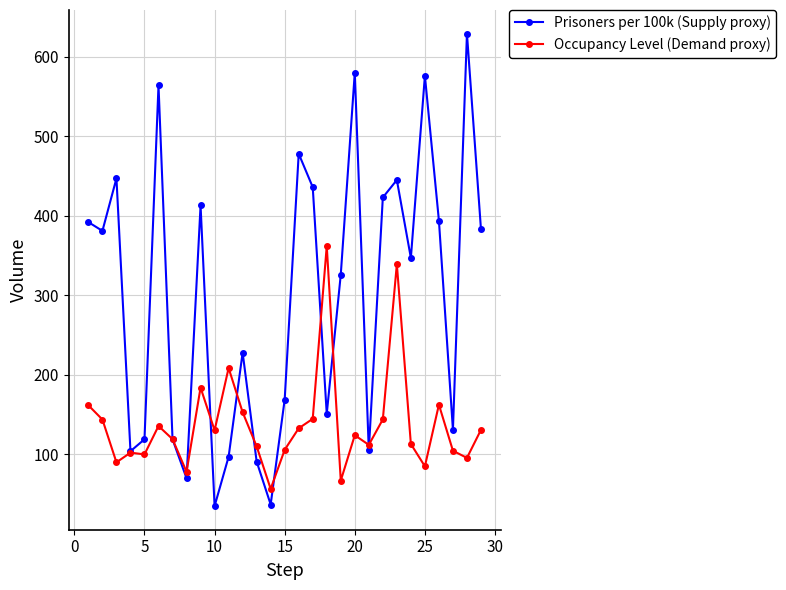

List the series in order of their peak value, lowest first.

Occupancy Level (Demand proxy), Prisoners per 100k (Supply proxy)